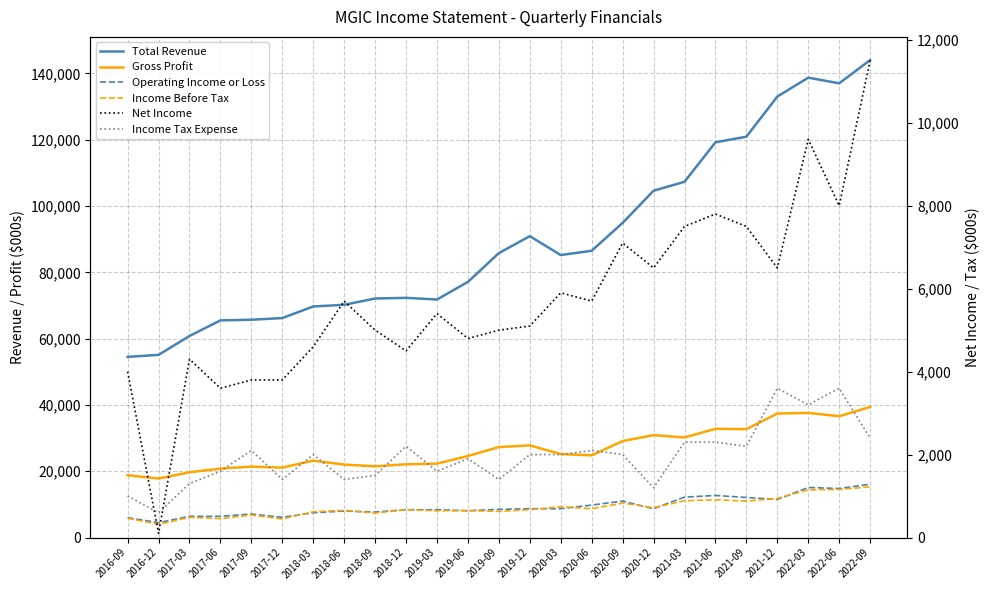

True or false: Operating Income or Loss has a value of 8446 at 2017-03.

False